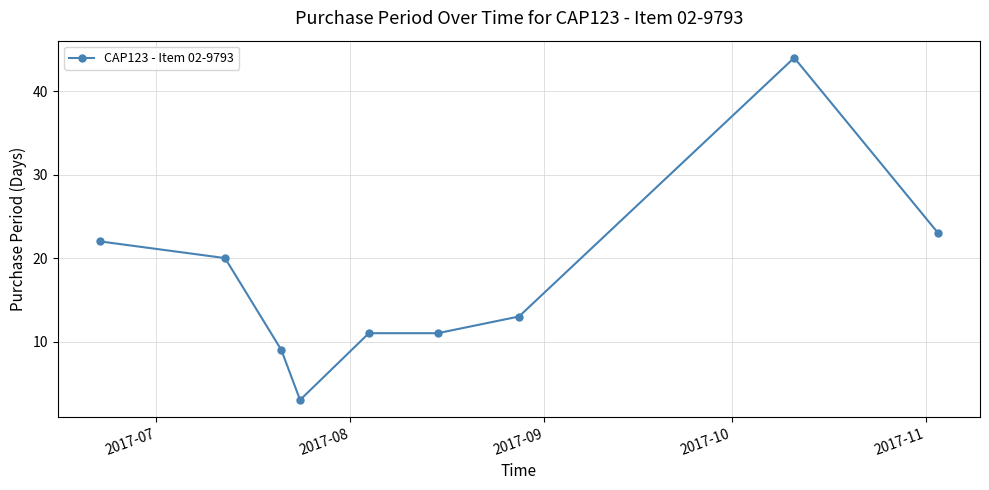

Reading right to left, what are all the values shown in this chart?

23	44	13	11	11	3	9	20	22